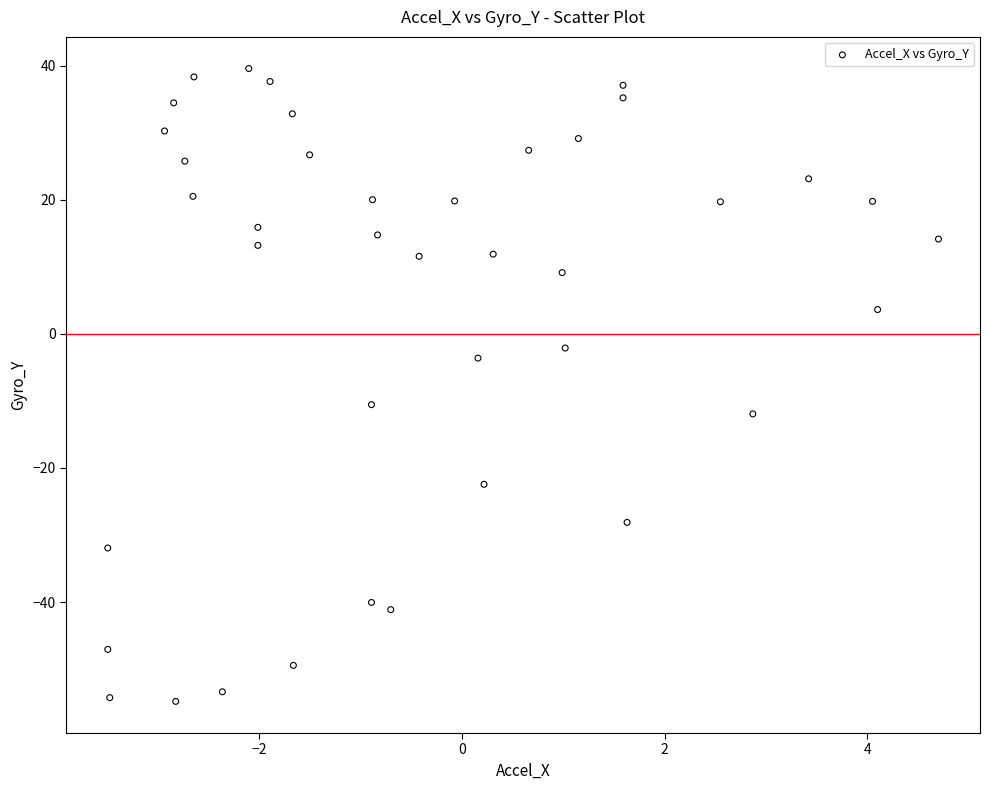

What is the range of X values (max minus min)?

8.2